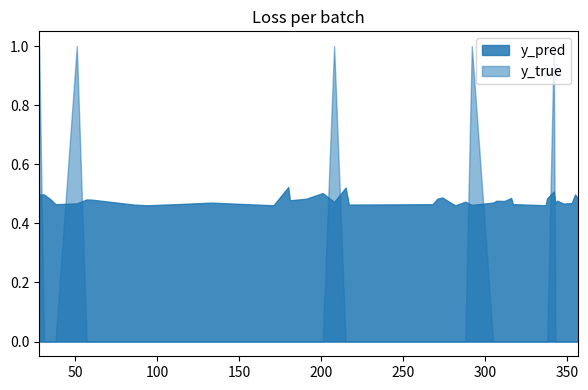

What is the average value of the y_true series?

0.1